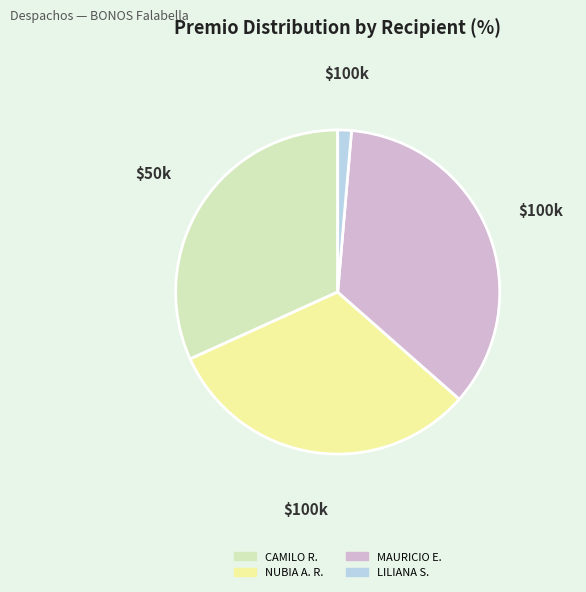

The MAURICIO E. slice represents 35% of the pie. True or false?

True